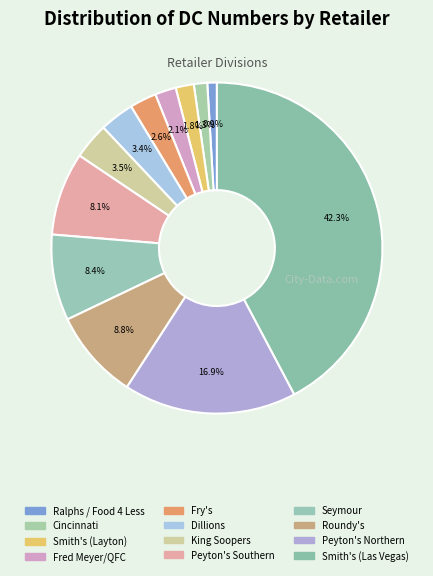

To the nearest percent, what percentage of the pie is Cincinnati?

1%